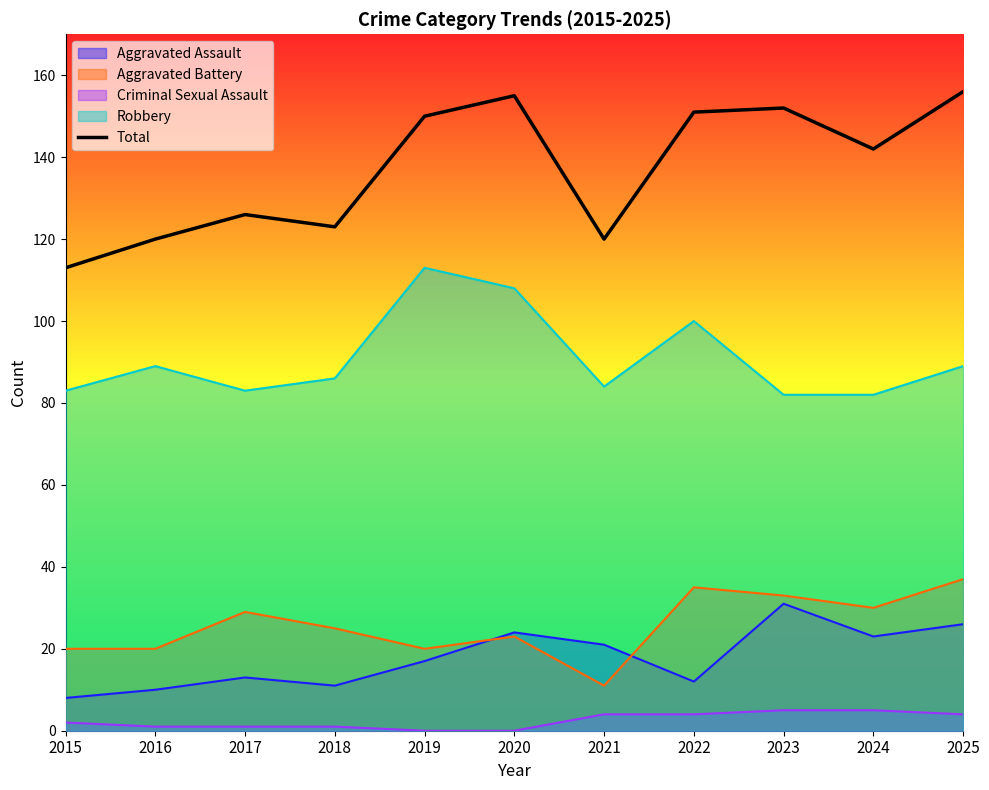

What is the smallest value displayed?

0